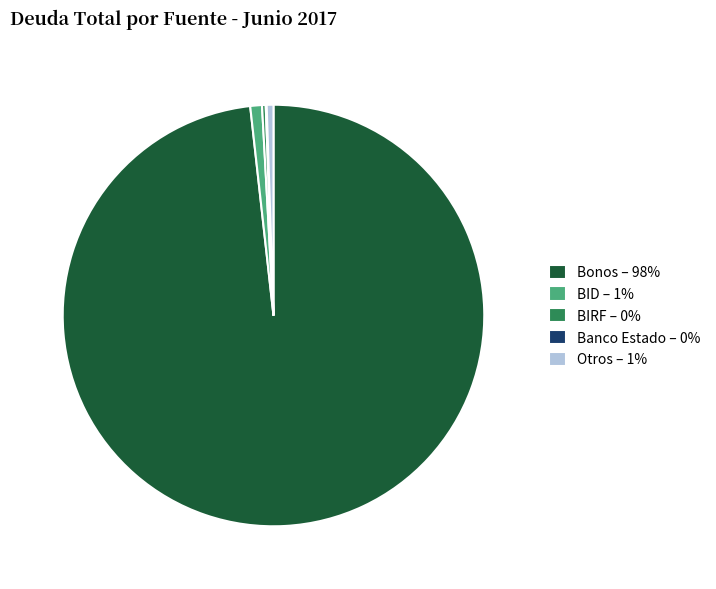

Do BIRF – 0% and Bonos – 98% together represent more than half of the pie?

Yes